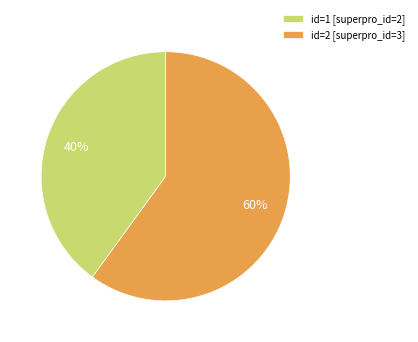

Is it true that id=2 [superpro_id=3] is 60% of the pie?

True